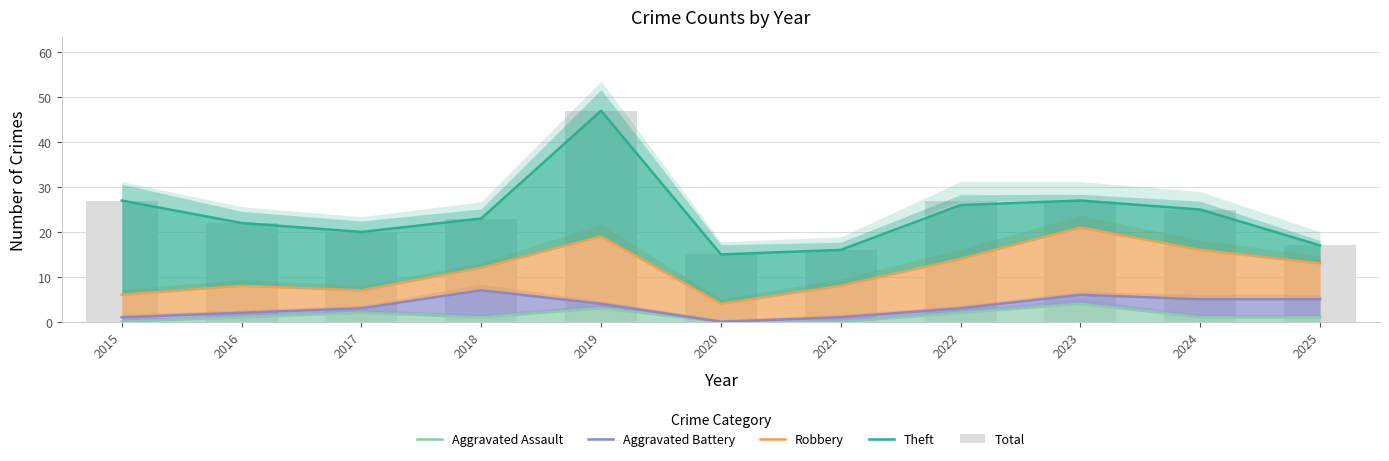

At which label is Total closest to 31?

2015